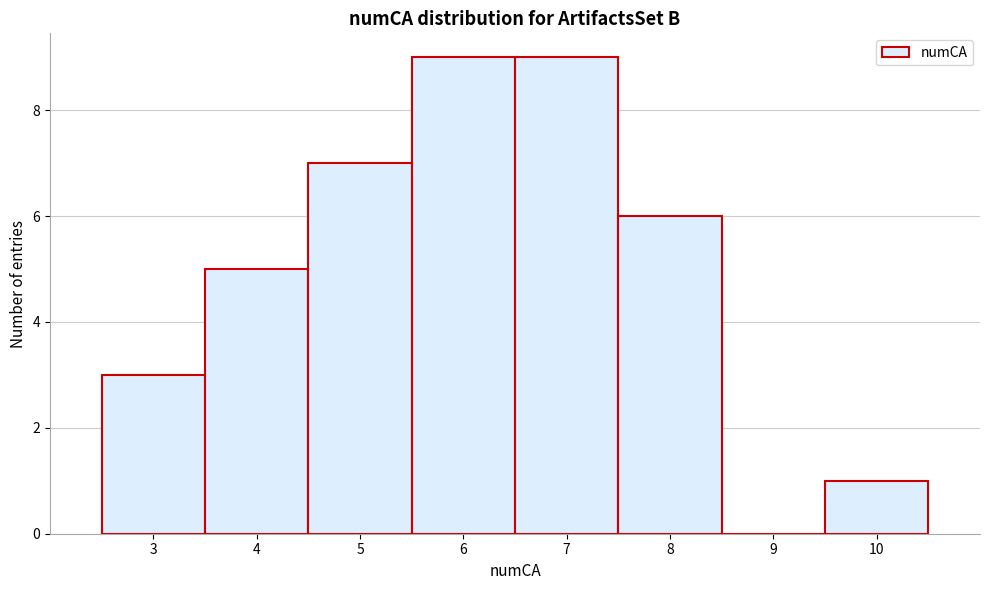

Reading left to right, transcribe this chart: for each bar, give the range it covers on the x-axis and its height. The values are not printed on the chart, so give them approximately, as read against the axis.

2.5 to 3.5: 3
3.5 to 4.5: 5
4.5 to 5.5: 7
5.5 to 6.5: 9
6.5 to 7.5: 9
7.5 to 8.5: 6
8.5 to 9.5: 0
9.5 to 10.5: 1